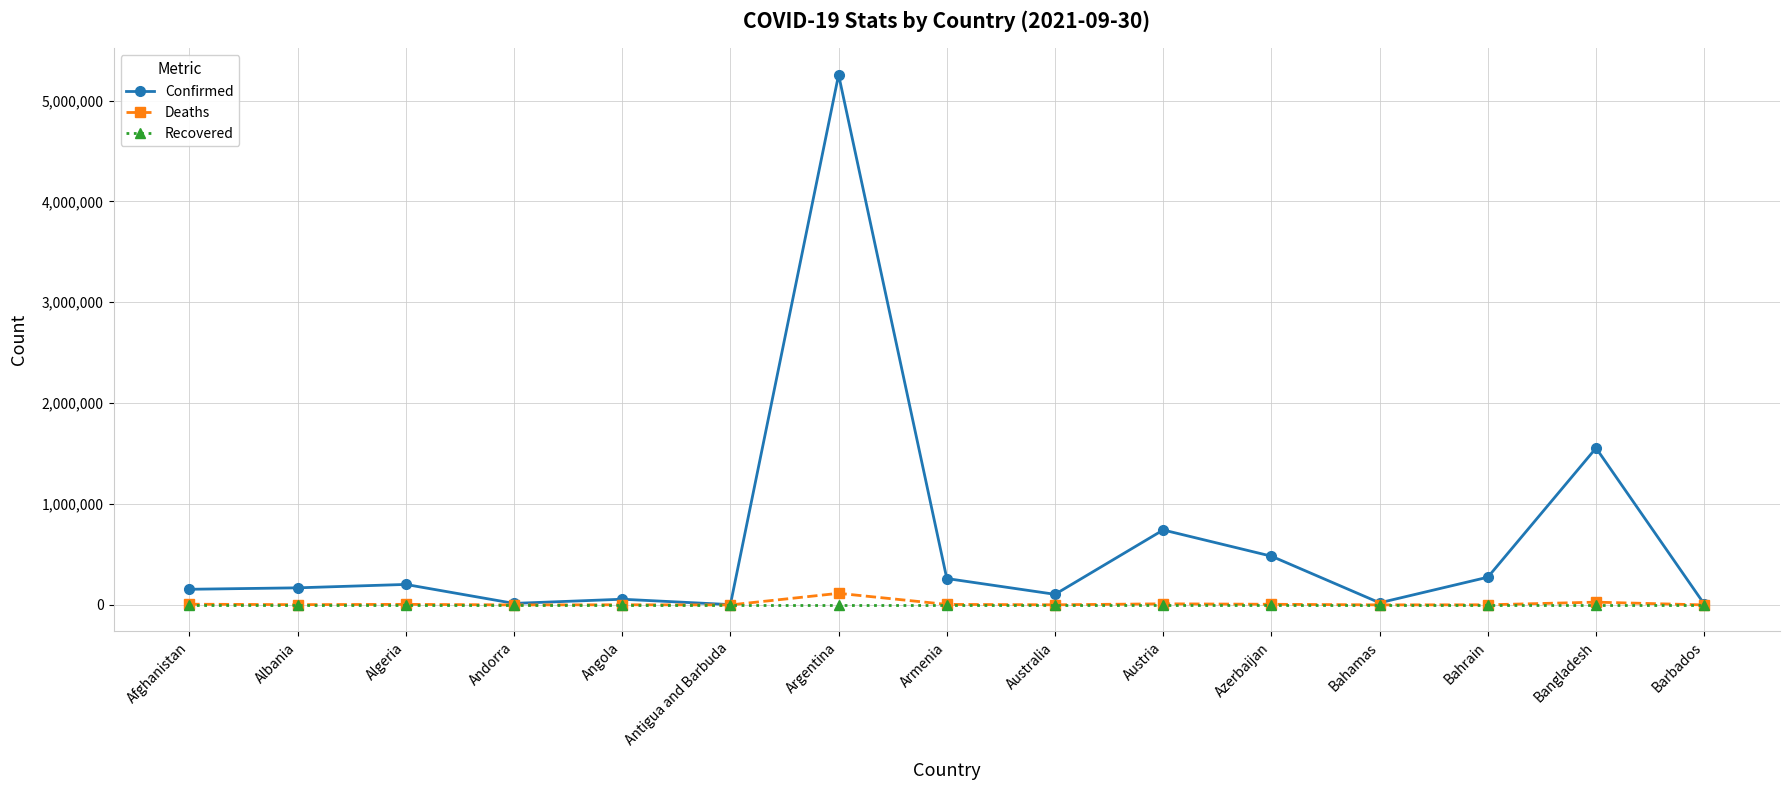

At which category does the chart reach its peak across all series?

Argentina